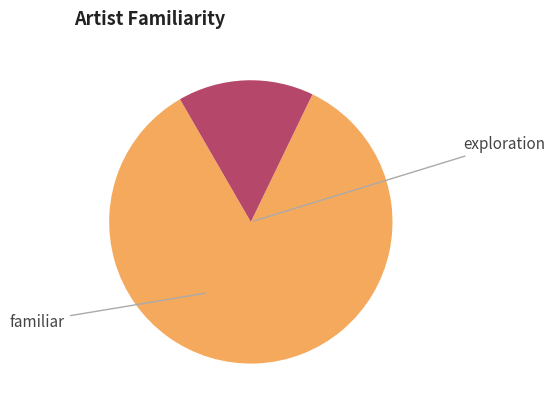

Is there a majority slice in this chart?

Yes